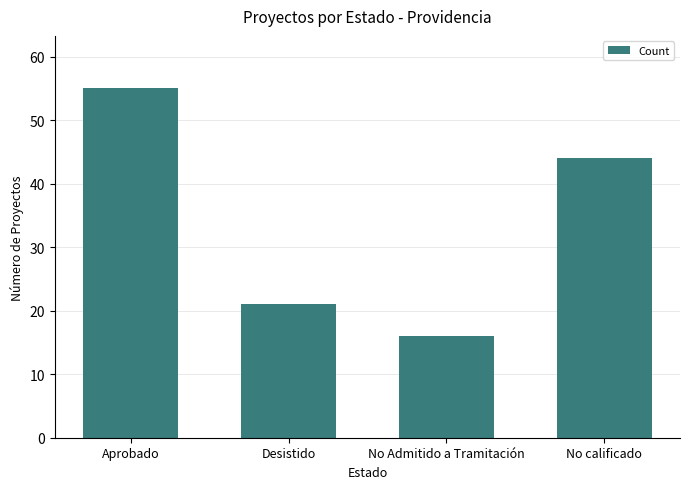

Rank the categories by value from lowest to highest.

No Admitido a Tramitación, Desistido, No calificado, Aprobado